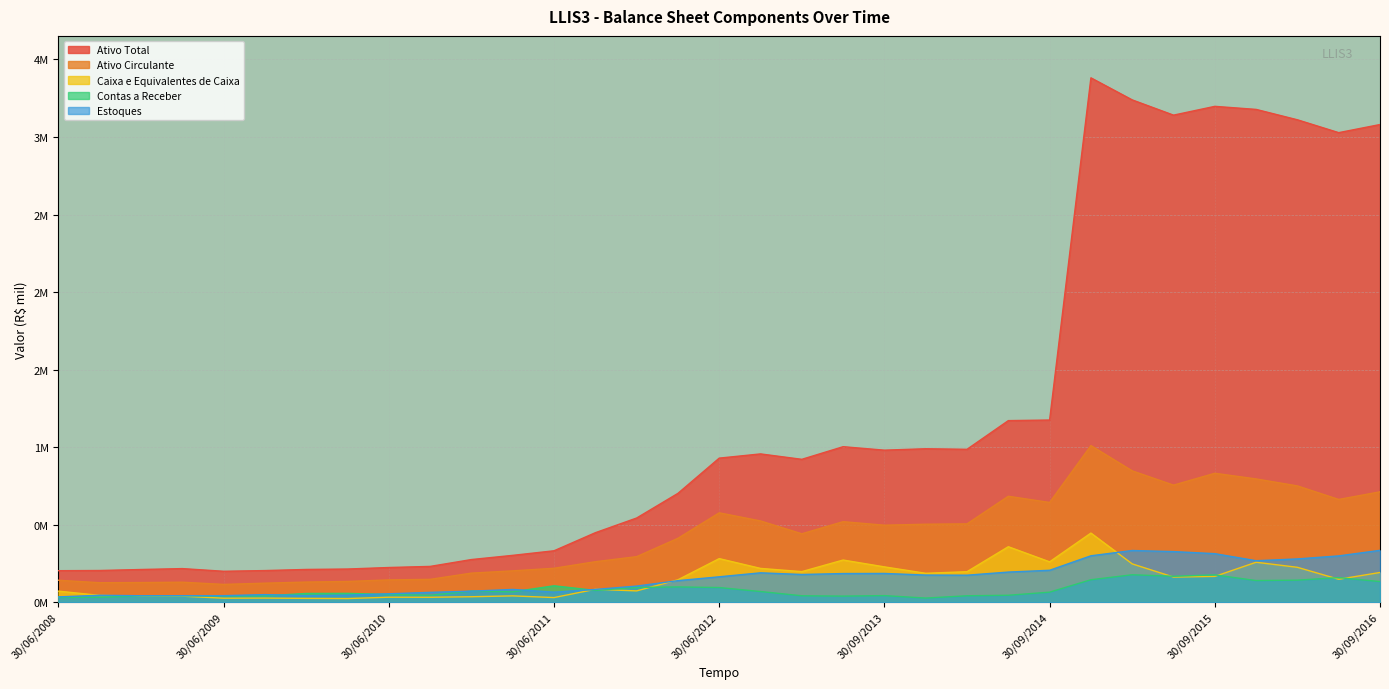

What is the spread (max minus min) of values at 30/09/2014?

1110.0